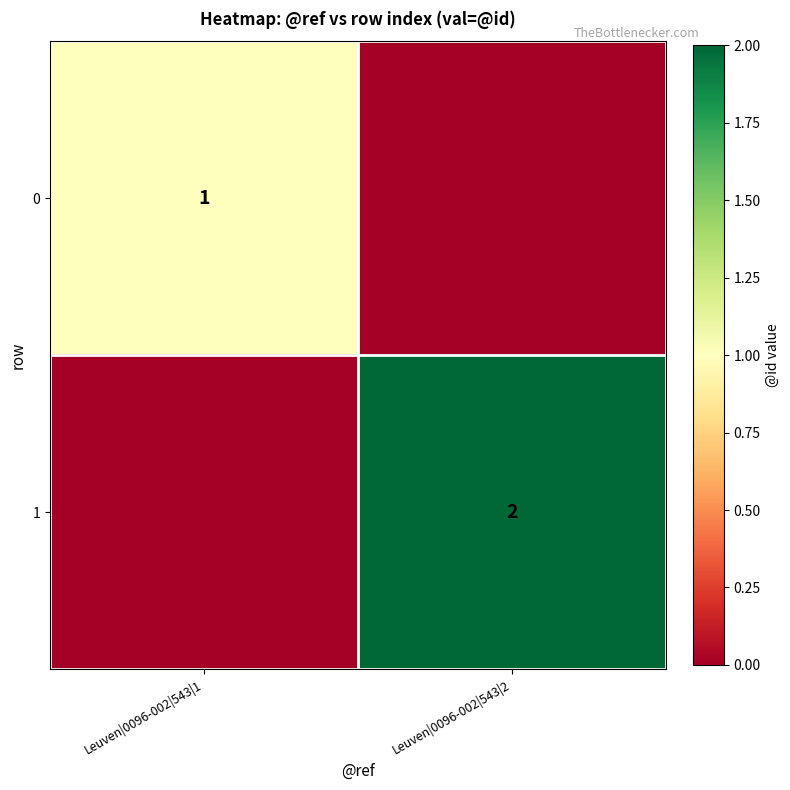

True or false: 0 has a value of 1 at Leuven|0096-002|543|1.

True